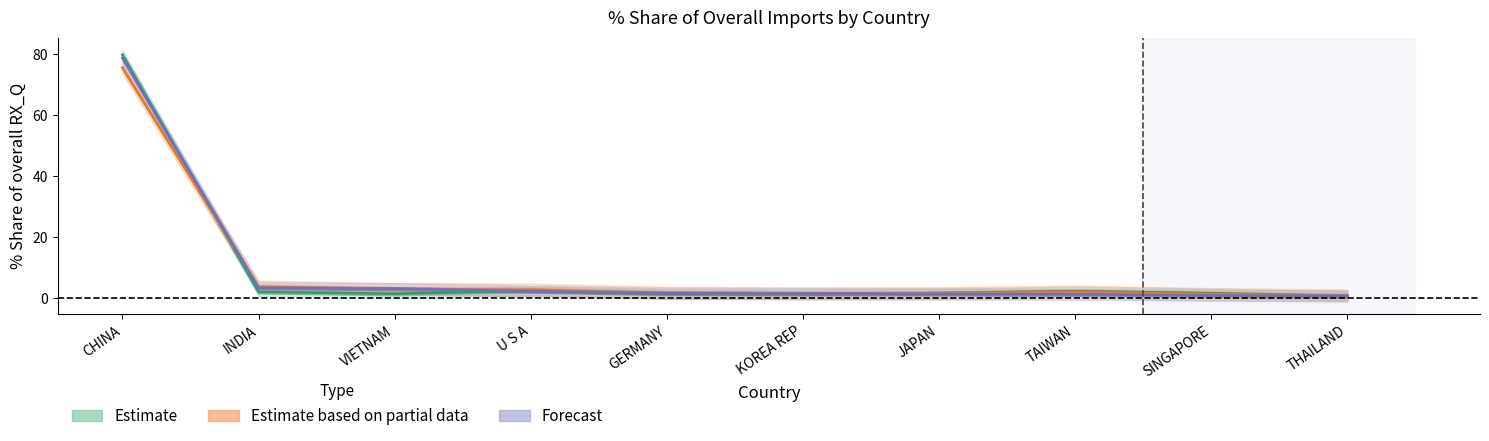

What is the smallest value displayed?

0.8